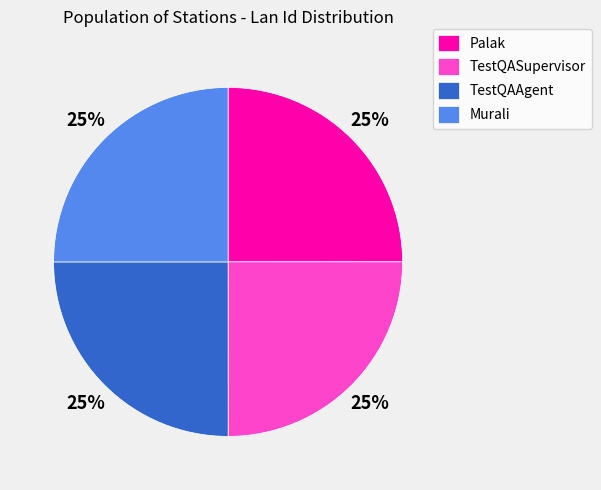

True or false: TestQAAgent accounts for 17% of the total.

False